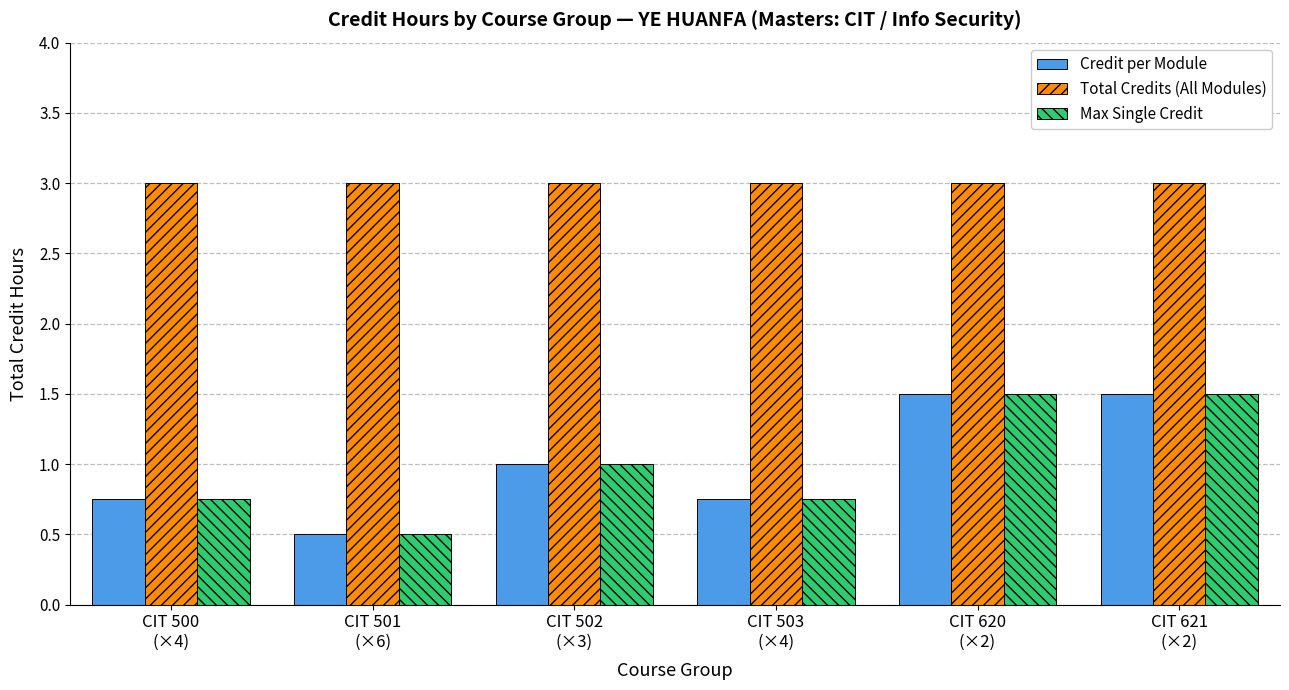

Does the chart contain any negative values?

No